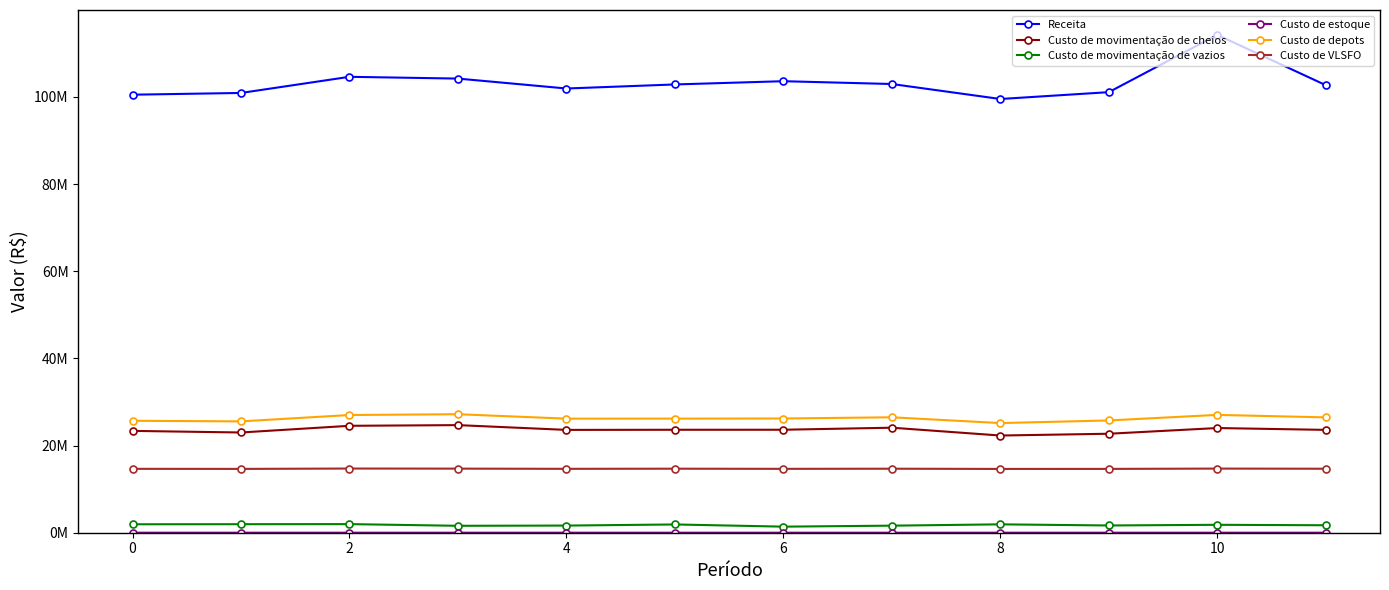

Does the chart have visible grid lines?

No